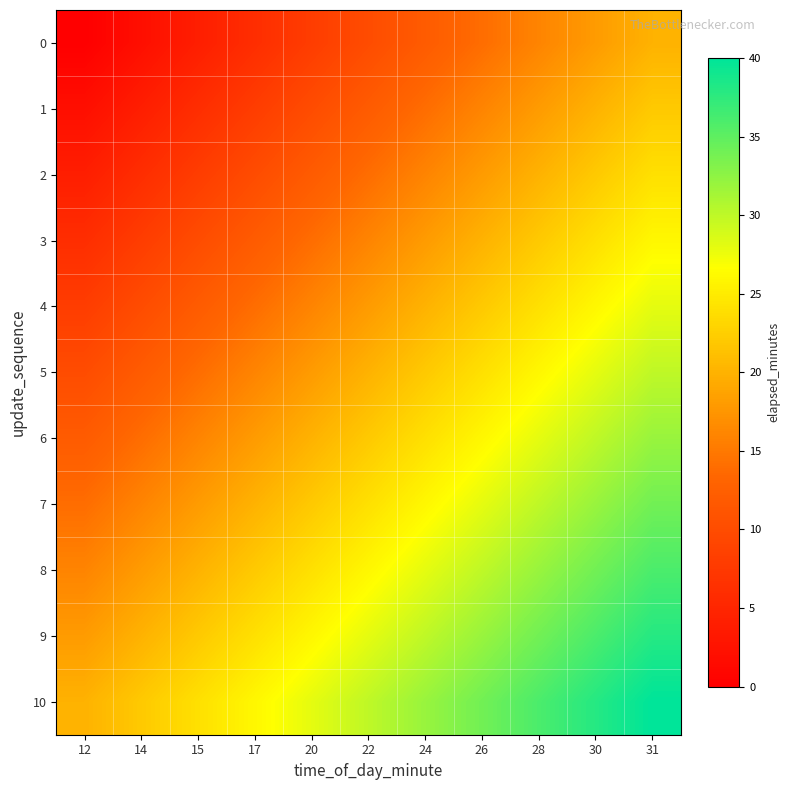

Which series has the largest total across all categories?

10